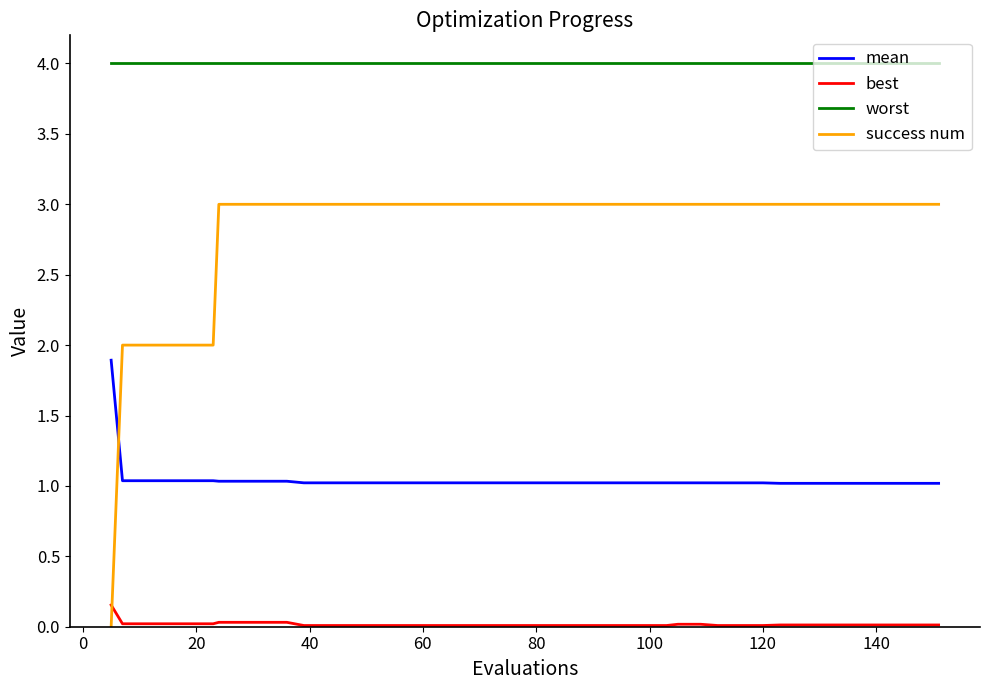

Which series has the largest range (max minus min)?

success num